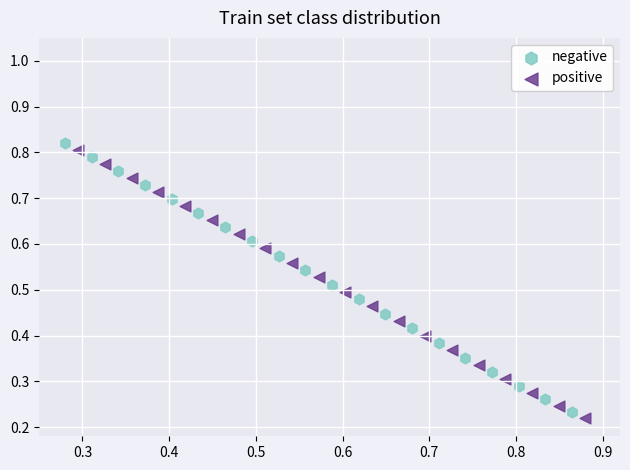

Which series reaches the maximum Y coordinate?

negative